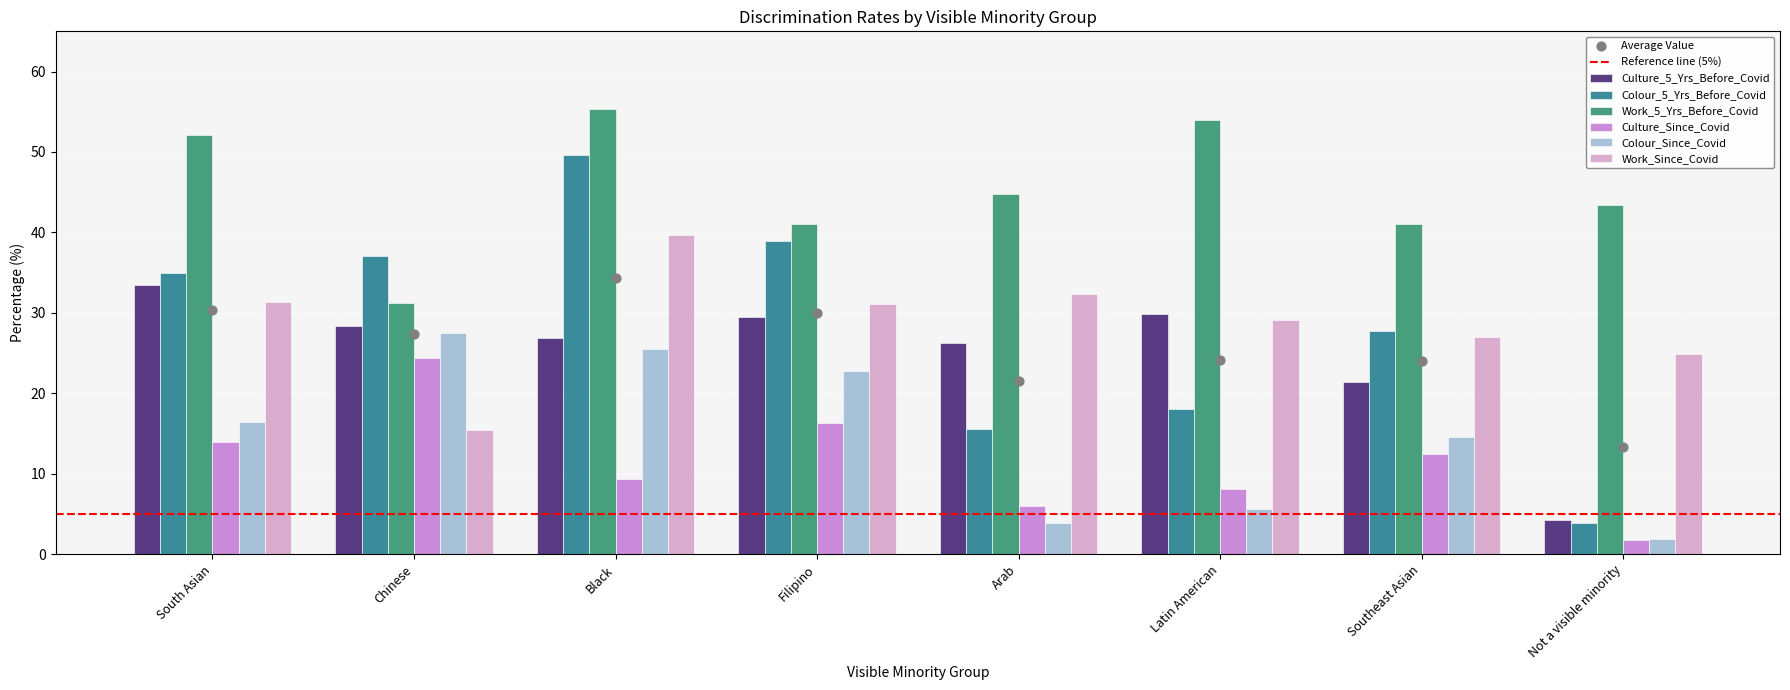

Which series reaches the maximum Y coordinate?

Work_5_Yrs_Before_Covid